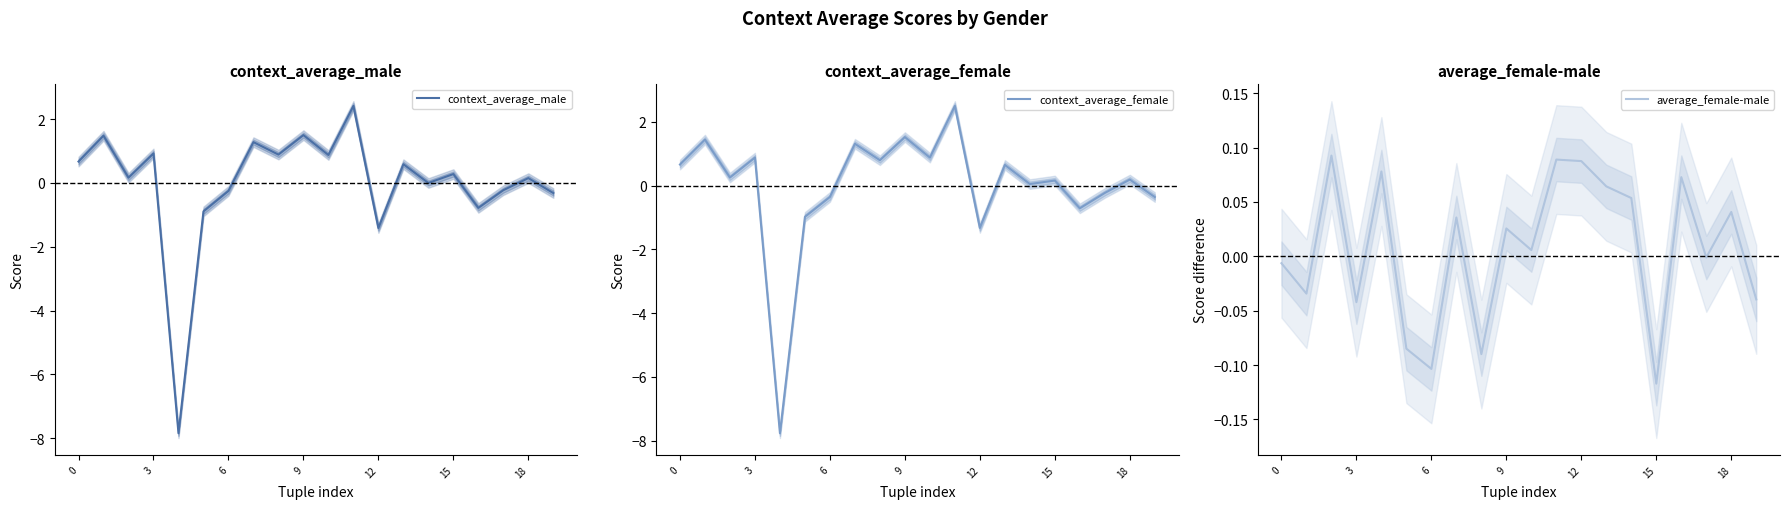

What is the smallest value displayed?

-7.8